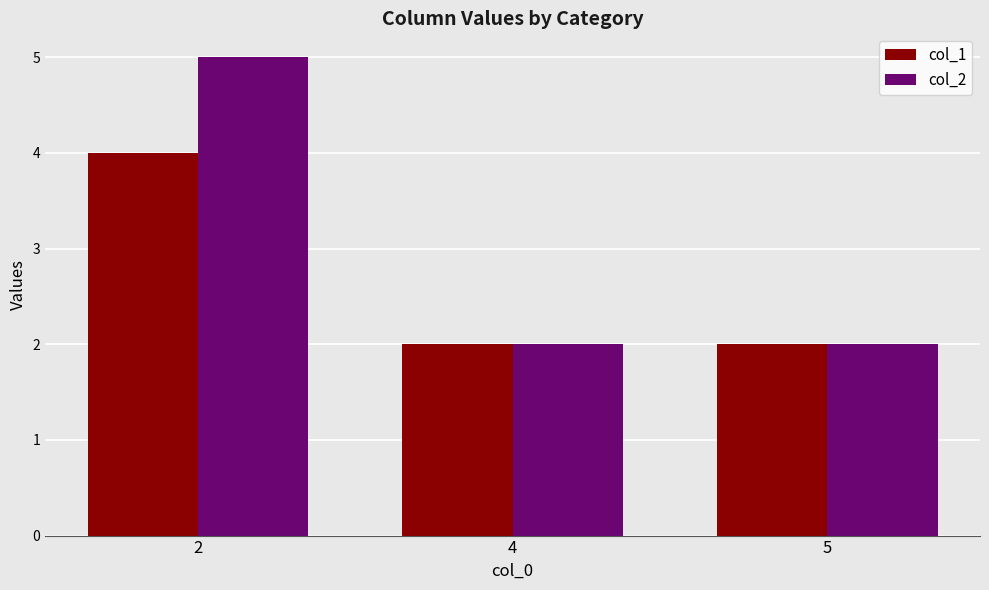

Which series has the largest range (max minus min)?

col_2